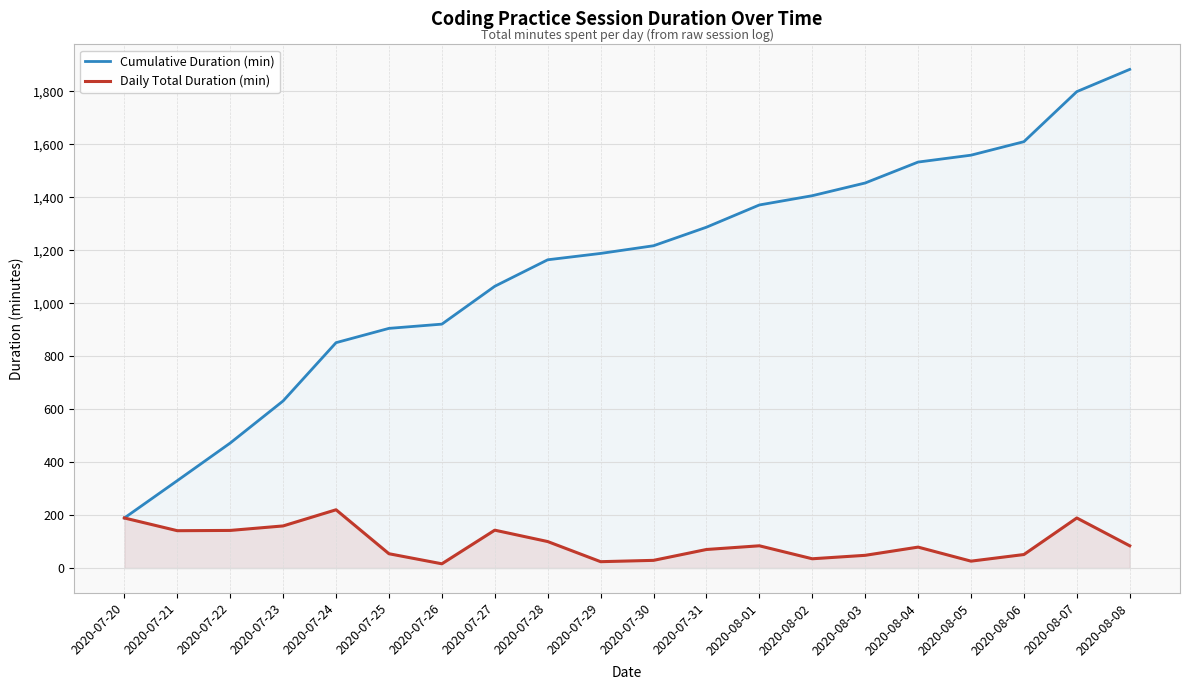

What is the value of the Cumulative Duration (min) point at the 14th from the left?

1406